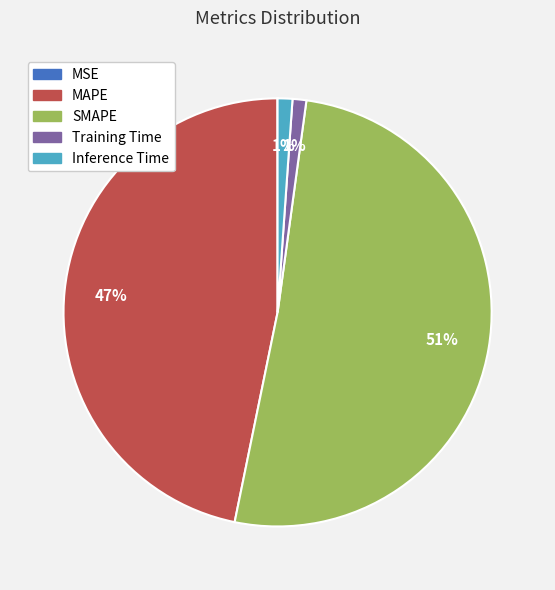

Is it true that SMAPE is 45% of the pie?

False